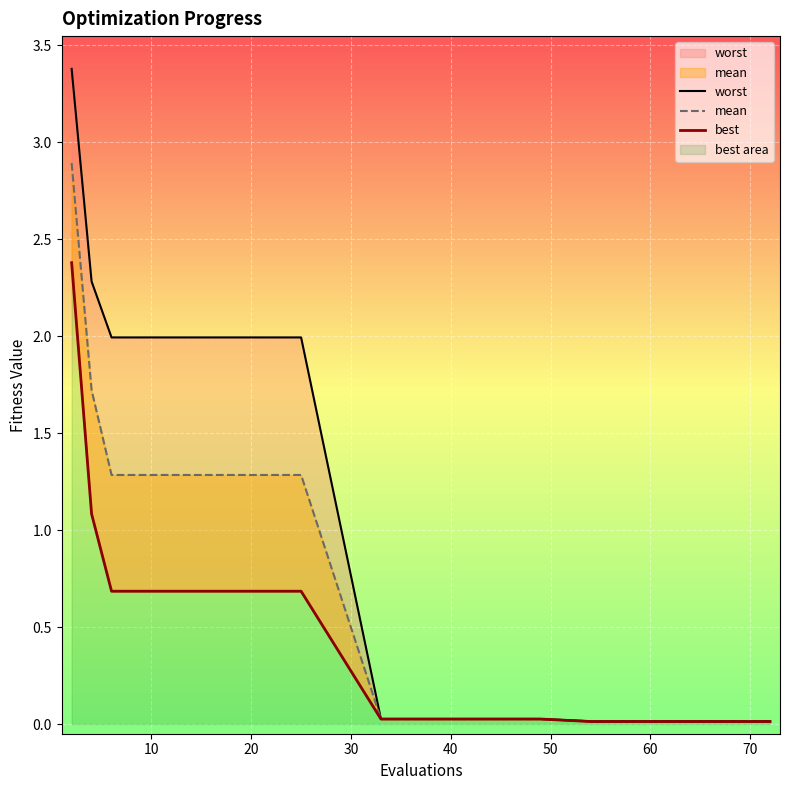

The value of worst at 40 is 0.0. True or false?

False